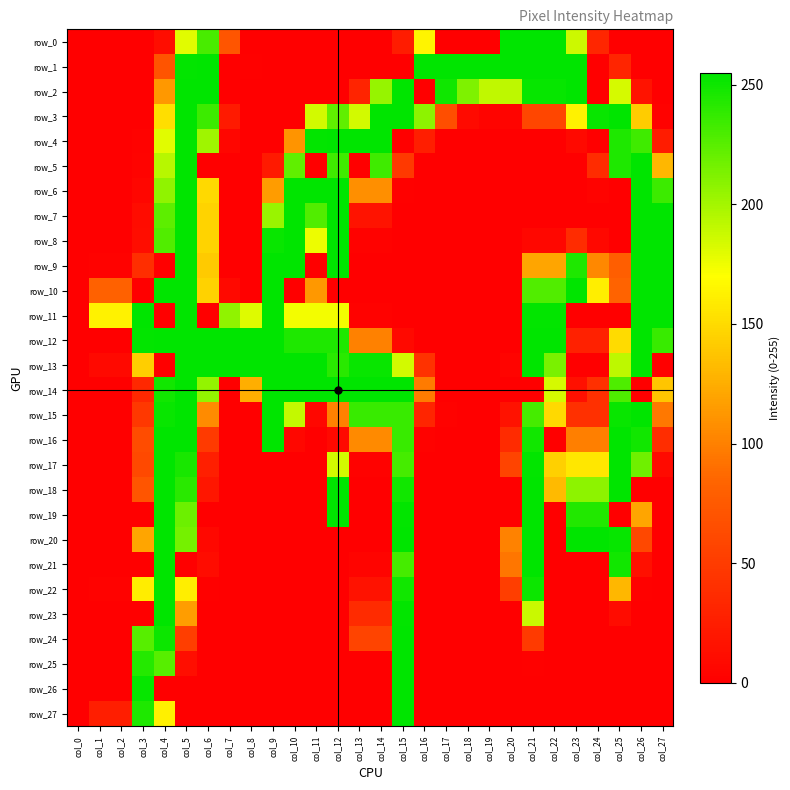

What is the difference between the maximum and minimum values in the row_14 series?

255